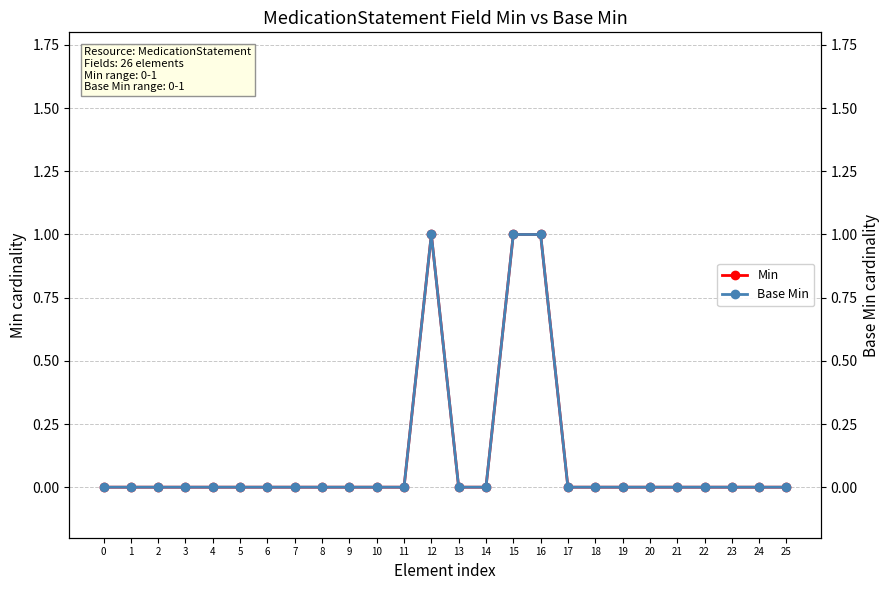

Reading right to left, what are all the values shown in this chart?

Min: 0	0	0	0	0	0	0	0	0	1	1	0	0	1	0	0	0	0	0	0	0	0	0	0	0	0
Base Min: 0	0	0	0	0	0	0	0	0	1	1	0	0	1	0	0	0	0	0	0	0	0	0	0	0	0